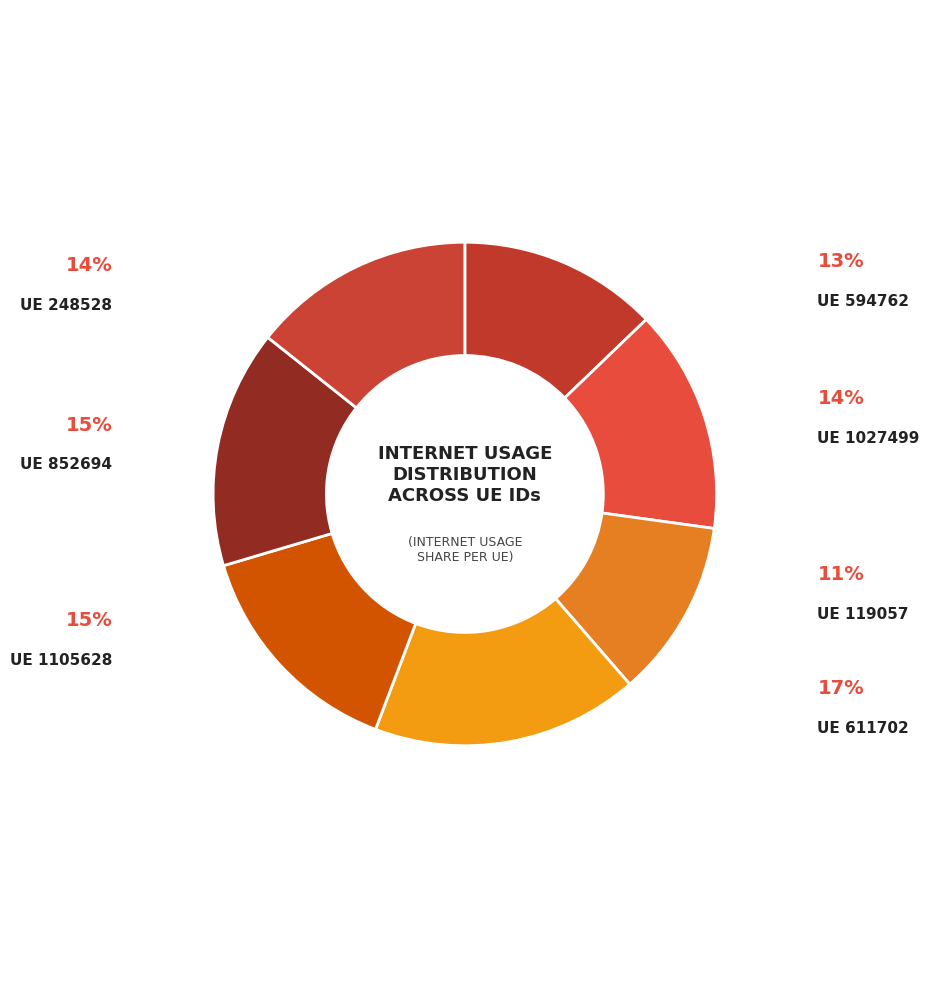

Count the number of slices in the pie.

7